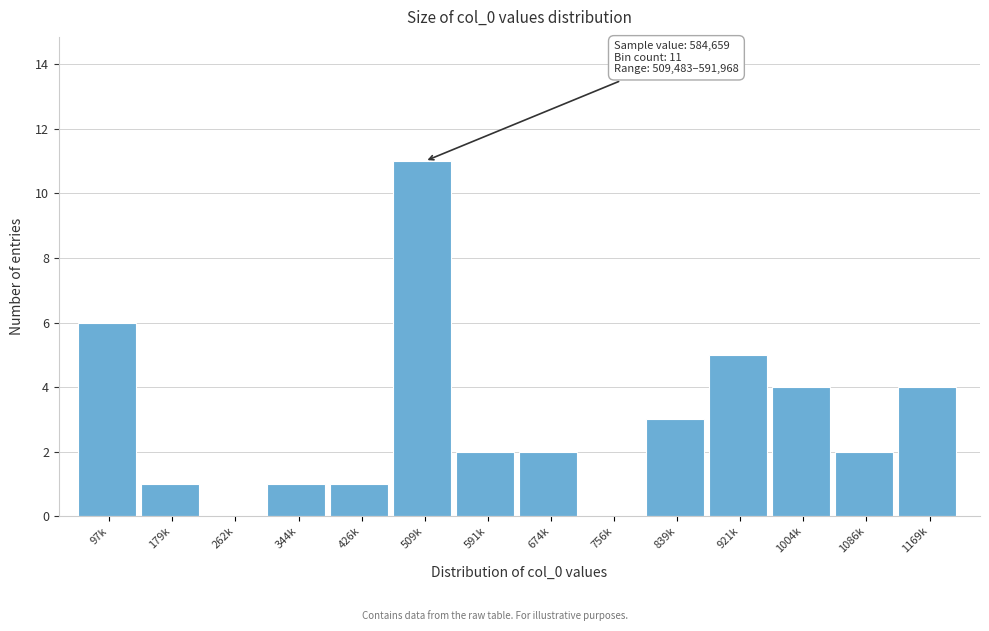

Reading left to right, list all the values displayed in this chart.

97k=6	179k=1	262k=0	344k=1	426k=1	509k=11	591k=2	674k=2	756k=0	839k=3	921k=5	1004k=4	1086k=2	1169k=4